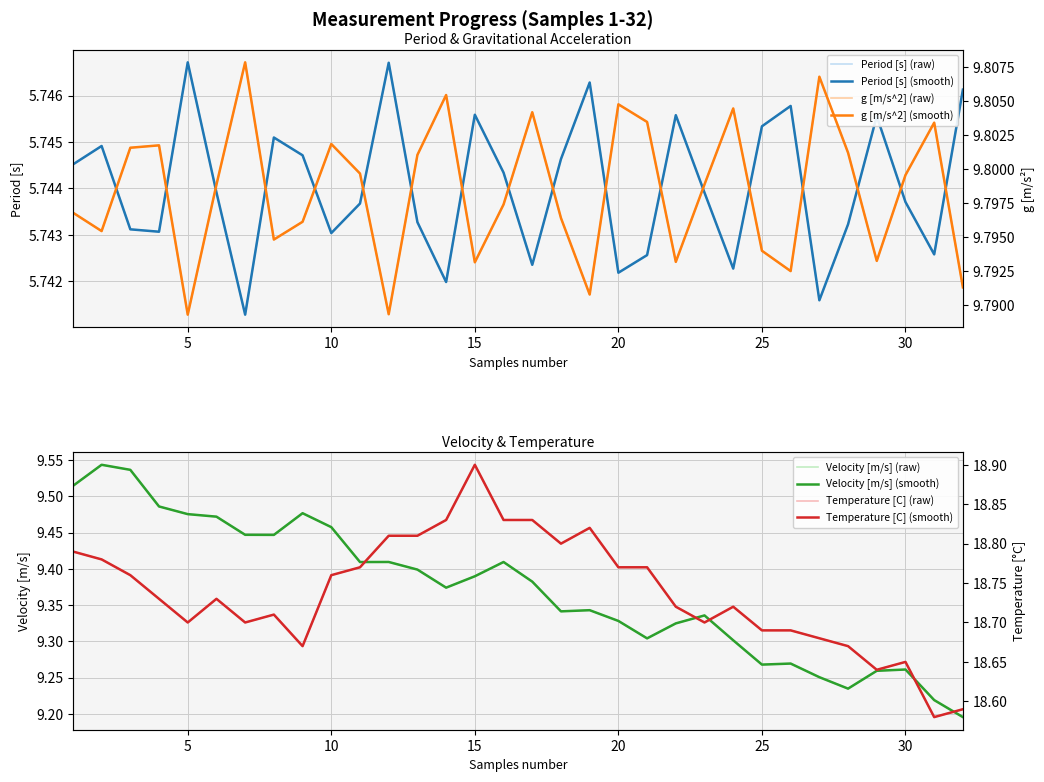

Reading left to right, list all the values displayed in this chart.

Period [s]: 5.7	5.7	5.7	5.7	5.7	5.7	5.7	5.7	5.7	5.7	5.7	5.7	5.7	5.7	5.7	5.7	5.7	5.7	5.7	5.7	5.7	5.7	5.7	5.7	5.7	5.7	5.7	5.7	5.7	5.7	5.7	5.7
g [m/s^2]: 9.8	9.8	9.8	9.8	9.8	9.8	9.8	9.8	9.8	9.8	9.8	9.8	9.8	9.8	9.8	9.8	9.8	9.8	9.8	9.8	9.8	9.8	9.8	9.8	9.8	9.8	9.8	9.8	9.8	9.8	9.8	9.8
Velocity [m/s]: 9.5	9.5	9.5	9.5	9.5	9.5	9.4	9.4	9.5	9.5	9.4	9.4	9.4	9.4	9.4	9.4	9.4	9.3	9.3	9.3	9.3	9.3	9.3	9.3	9.3	9.3	9.3	9.2	9.3	9.3	9.2	9.2
Temperature [C]: 18.8	18.8	18.8	18.7	18.7	18.7	18.7	18.7	18.7	18.8	18.8	18.8	18.8	18.8	18.9	18.8	18.8	18.8	18.8	18.8	18.8	18.7	18.7	18.7	18.7	18.7	18.7	18.7	18.6	18.6	18.6	18.6